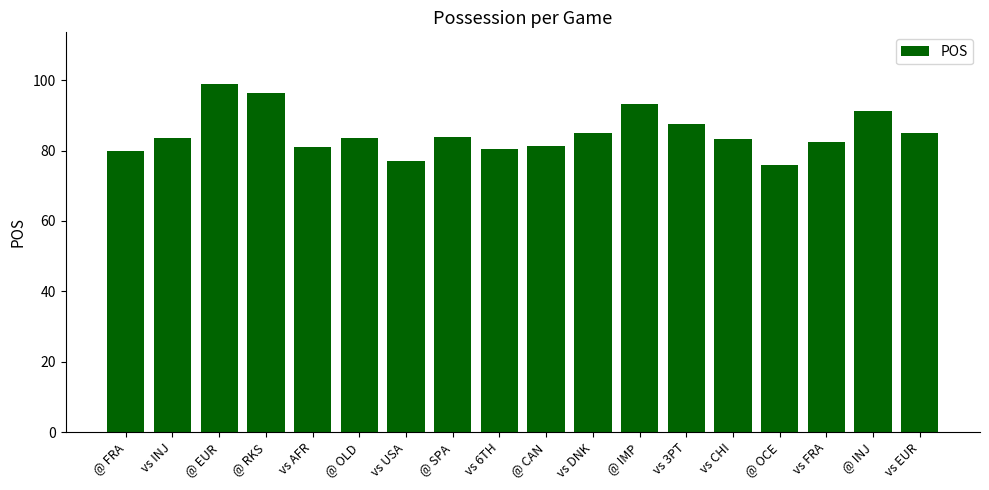

What position from the right is @ RKS?

15